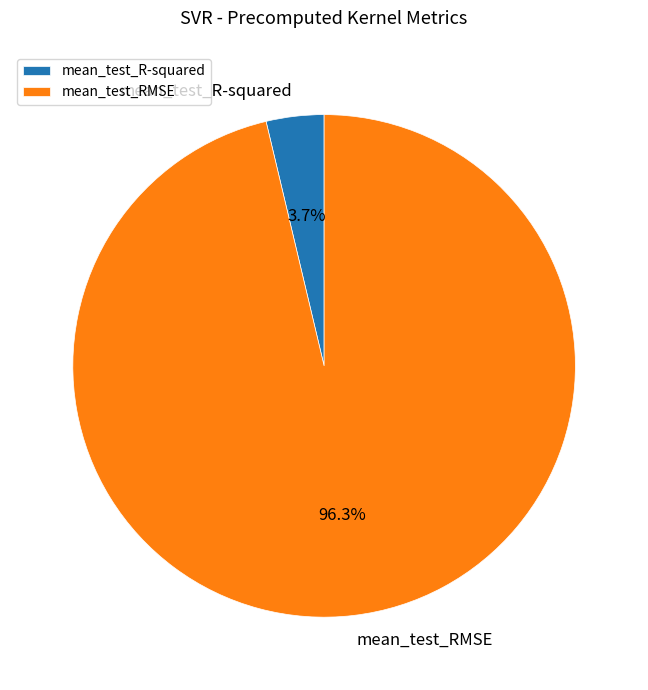

Which slice is the smallest?

mean_test_R-squared